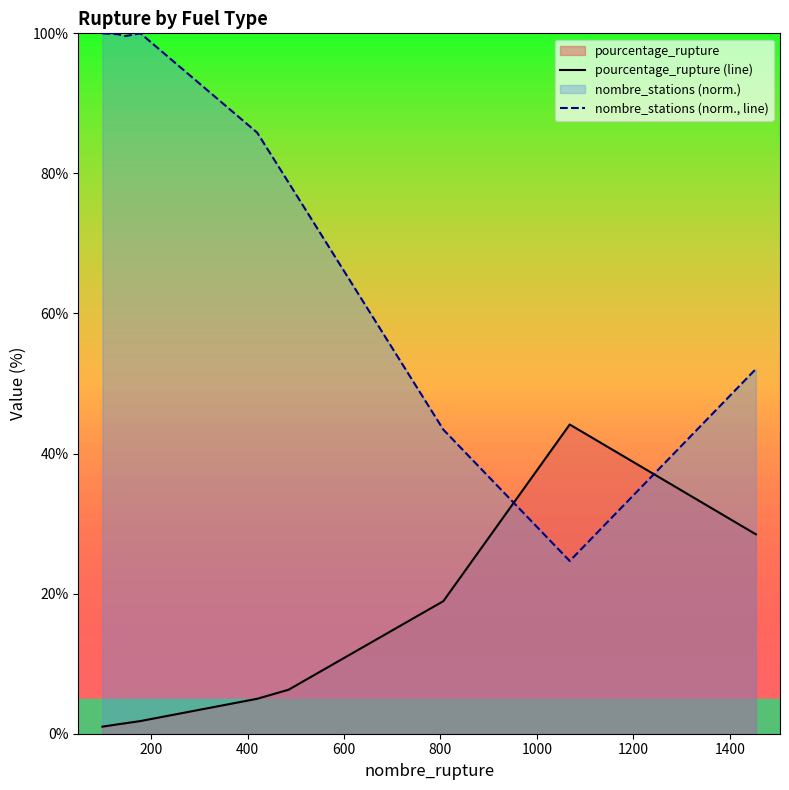

What is the difference between the maximum and minimum values in the nombre_stations (norm., line) series?

75.3